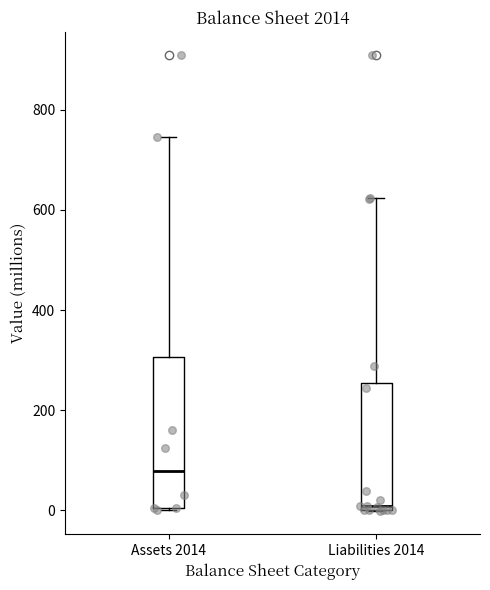

Comparing the boxes themselves (not the whiskers), which one is the tallest?

Assets 2014